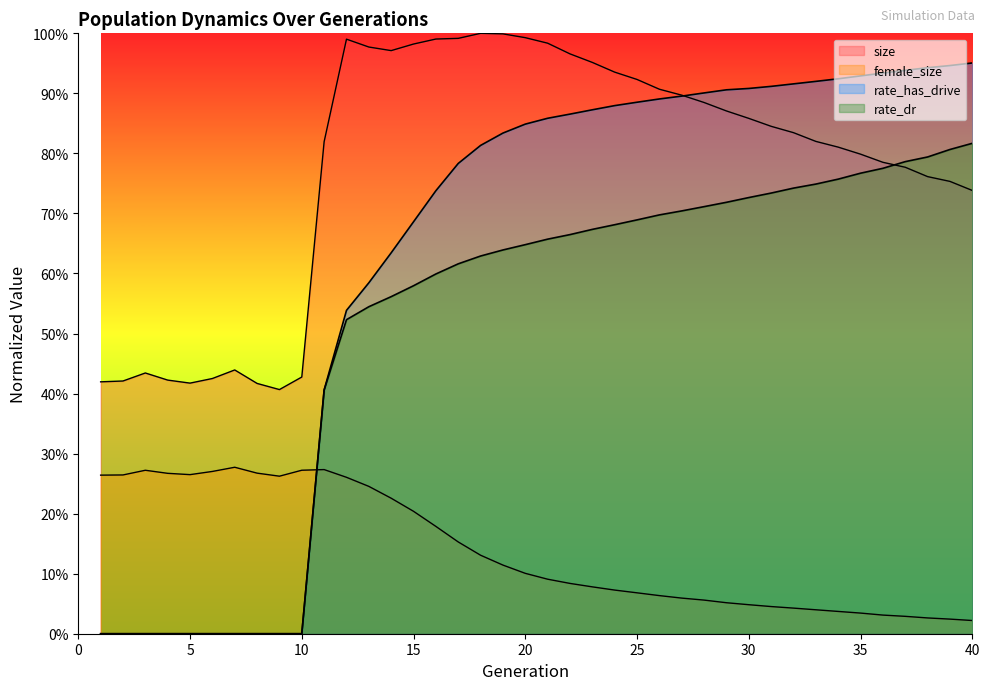

After their last crossing, which series has the higher values: rate_dr or size?

rate_dr